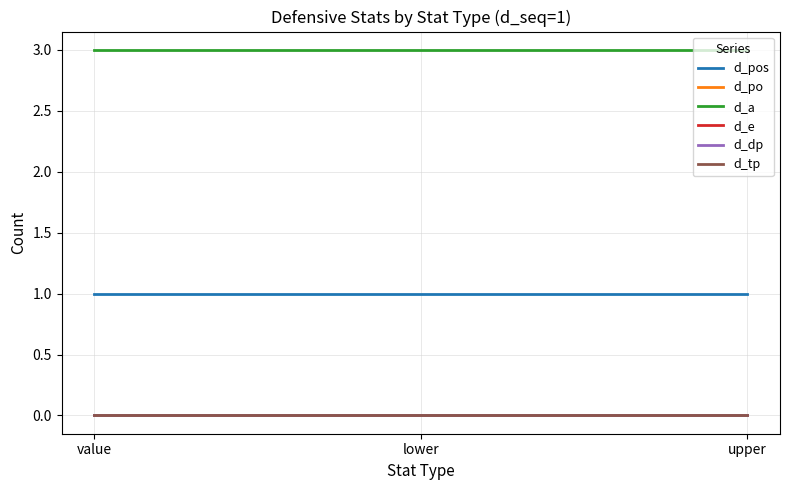

Does the chart have visible grid lines?

Yes